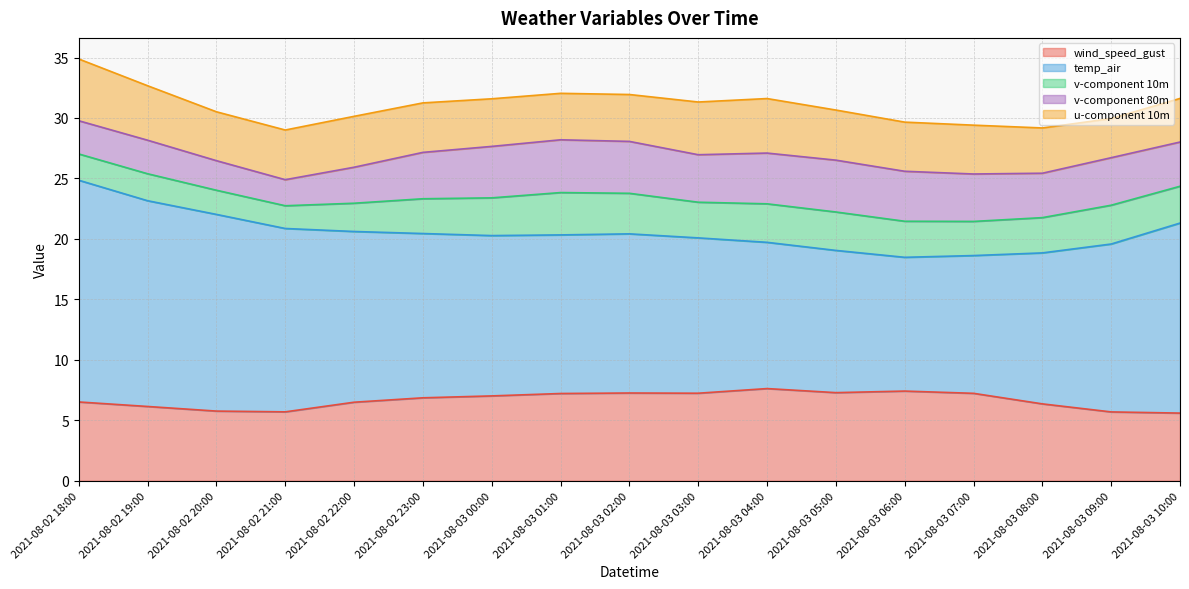

Does the chart have visible grid lines?

Yes